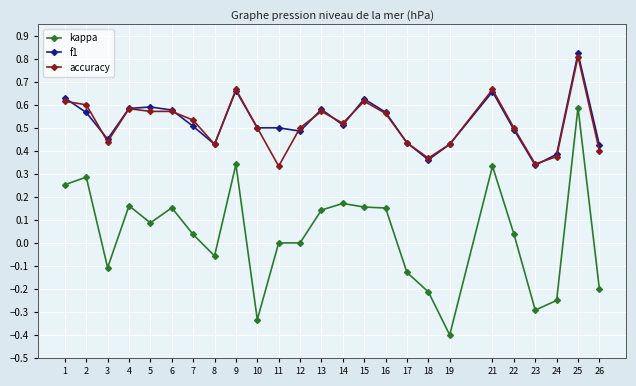

True or false: kappa has a value of -0.3 at 23.

True